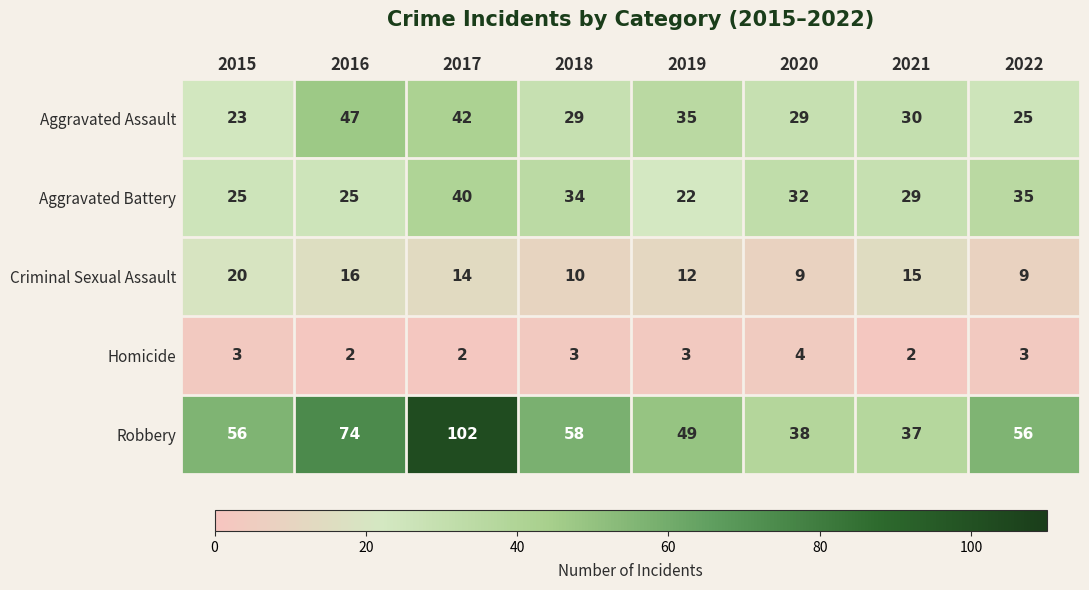

At 2020, list the series in order from largest to smallest.

Robbery, Aggravated Battery, Aggravated Assault, Criminal Sexual Assault, Homicide